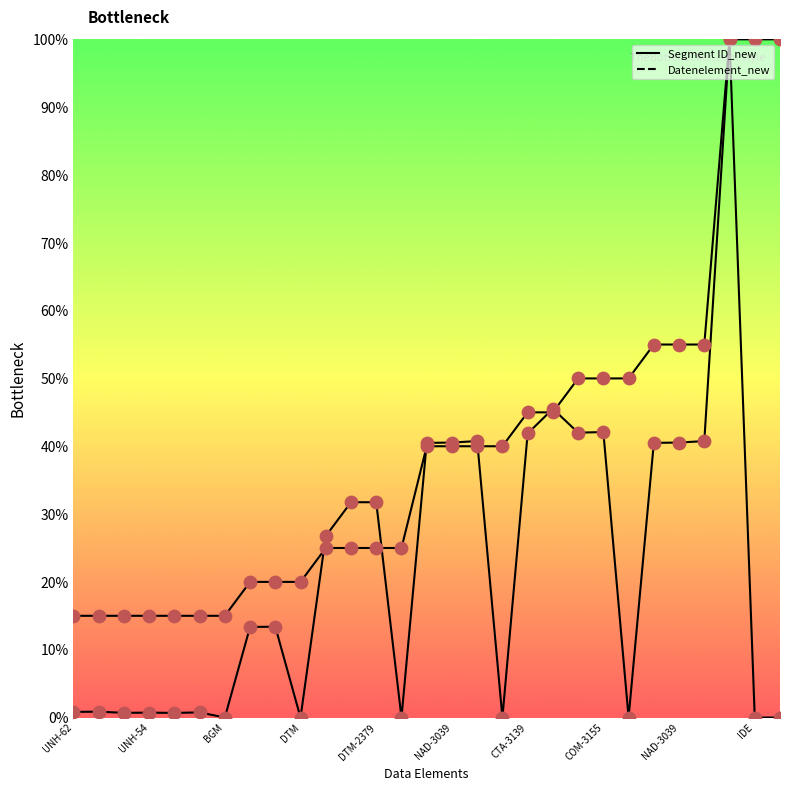

Which series reaches the minimum Y coordinate?

Datenelement_new